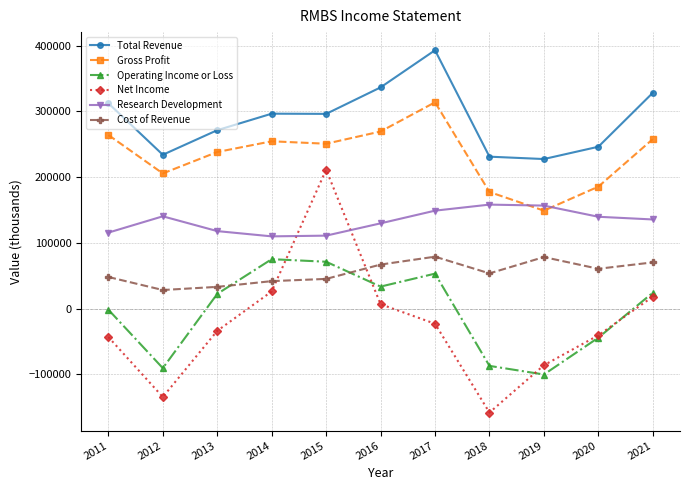

Where is the first local minimum for Net Income?

2012